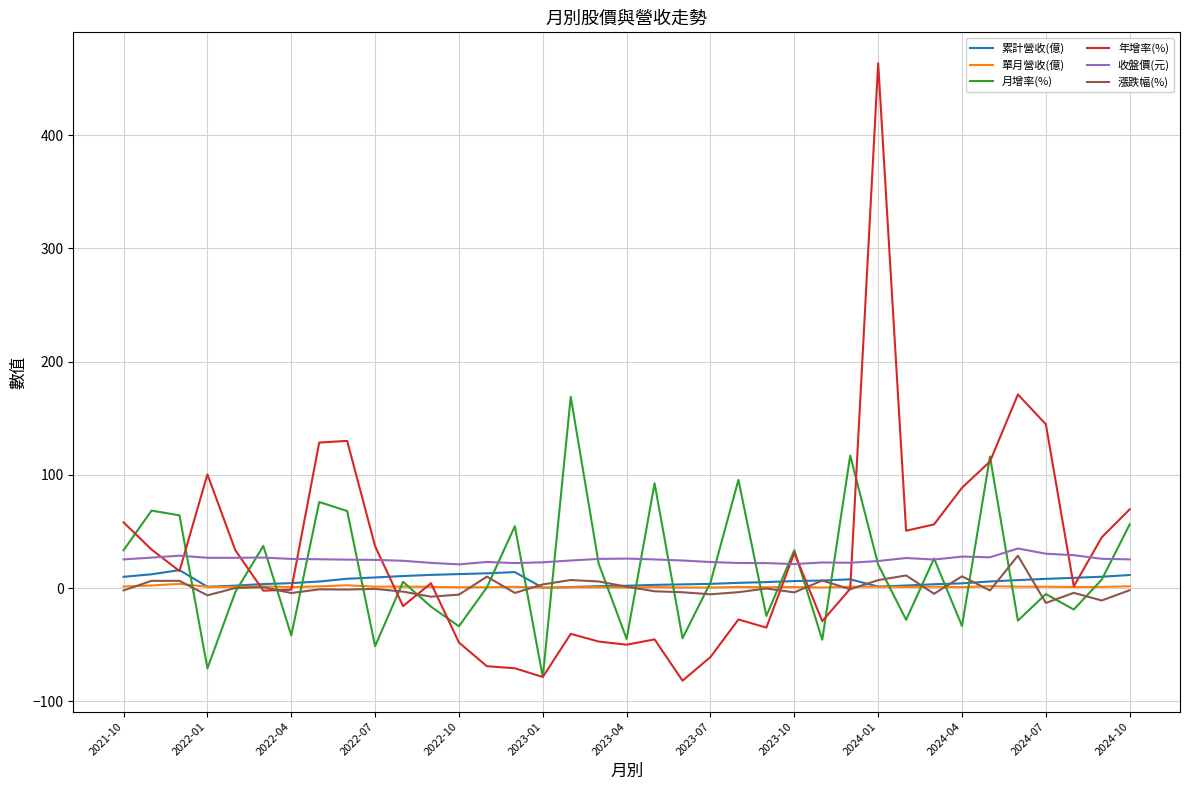

What is the minimum value for 月增率(%)?

-78.7